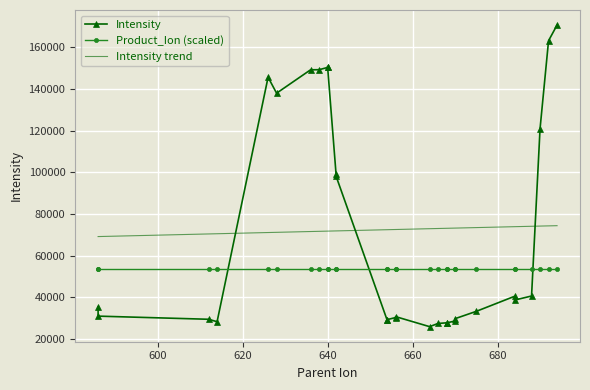

At how many categories does at least one series exceed 58591?

29